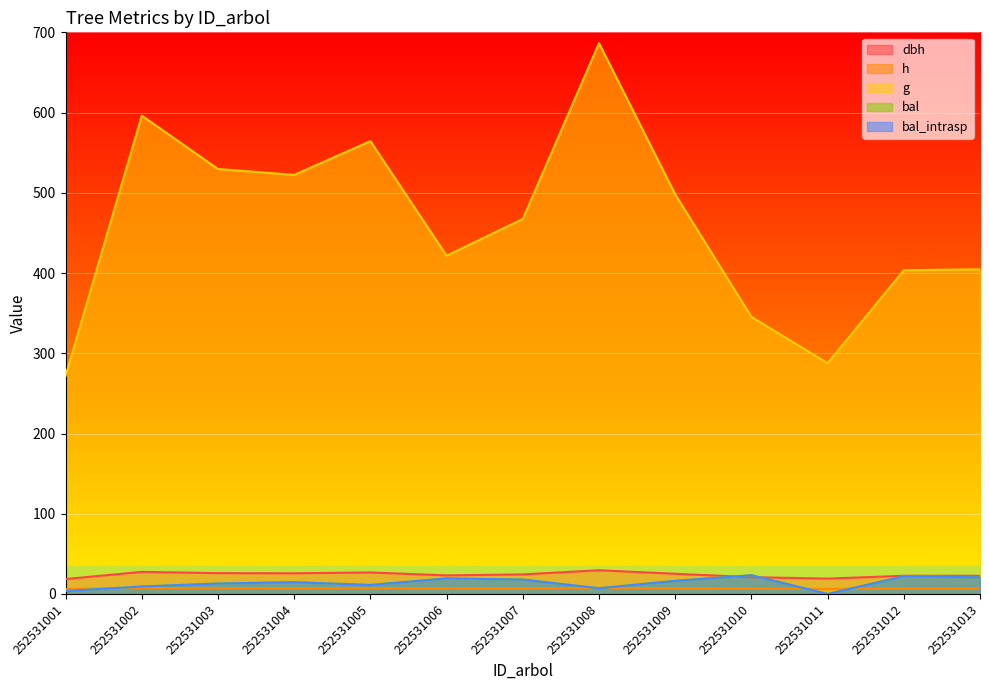

Reading left to right, transcribe all the data shown in this chart.

dbh: 252531001=18.6	252531002=27.6	252531003=26.0	252531004=25.8	252531005=26.8	252531006=23.2	252531007=24.4	252531008=29.6	252531009=25.2	252531010=21.0	252531011=19.1	252531012=22.7	252531013=22.7
h: 252531001=6.2	252531002=7.3	252531003=7.2	252531004=7.2	252531005=7.2	252531006=6.9	252531007=7.0	252531008=7.5	252531009=7.1	252531010=6.6	252531011=6.3	252531012=6.8	252531013=6.8
g: 252531001=271.8	252531002=596.2	252531003=529.7	252531004=522.3	252531005=564.4	252531006=421.6	252531007=467.4	252531008=686.5	252531009=498.1	252531010=345.4	252531011=287.7	252531012=403.5	252531013=404.7
bal: 252531001=3.7	252531002=9.3	252531003=13.0	252531004=14.7	252531005=11.2	252531006=19.4	252531007=17.9	252531008=7.1	252531009=16.4	252531010=23.3	252531011=0.0	252531012=22.1	252531013=20.8
bal_intrasp: 252531001=3.7	252531002=9.3	252531003=13.0	252531004=14.7	252531005=11.2	252531006=19.4	252531007=17.9	252531008=7.1	252531009=16.4	252531010=23.3	252531011=0.0	252531012=22.1	252531013=20.8